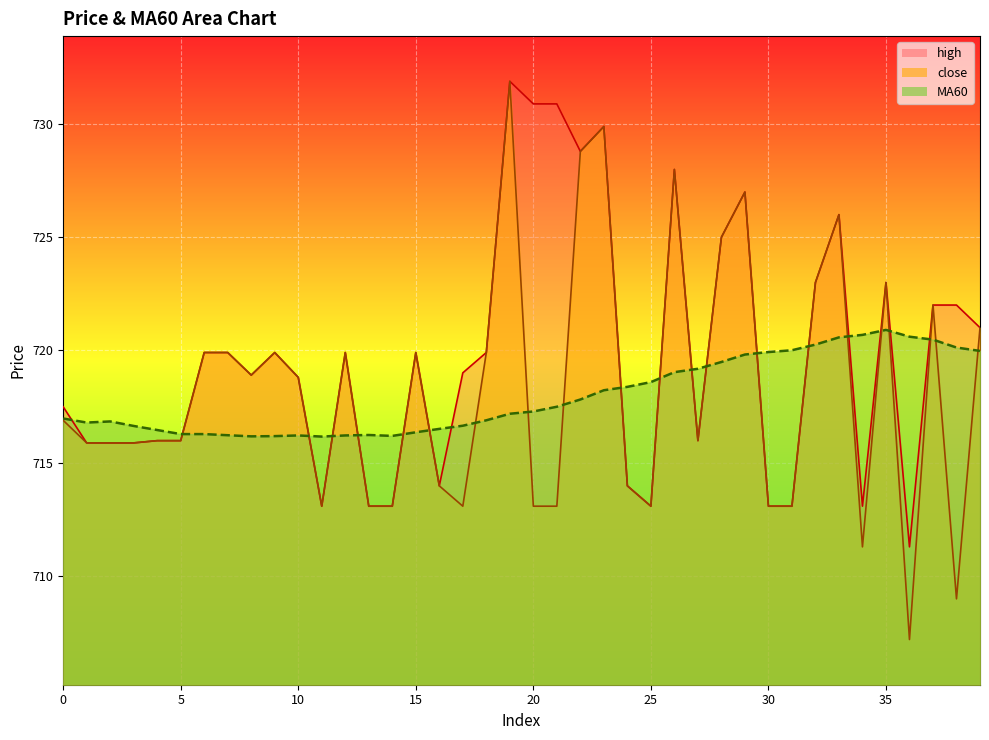

What is the approximate value of close at 18?

719.9